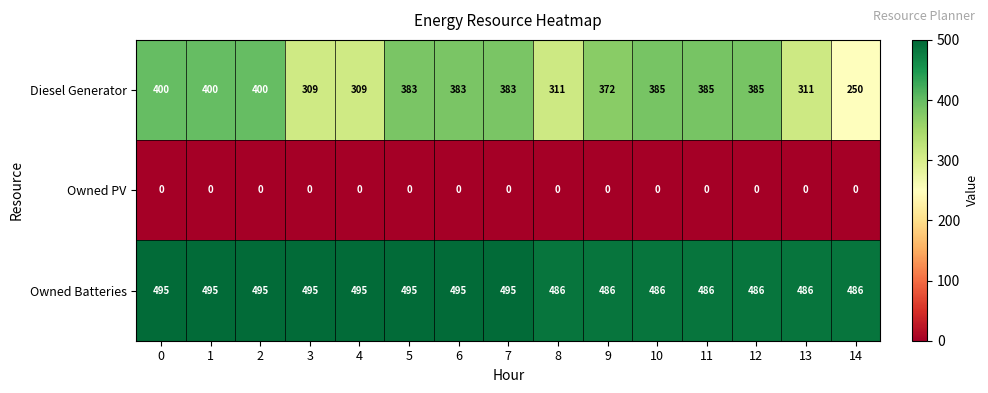

At how many categories does at least one series exceed 42?

15